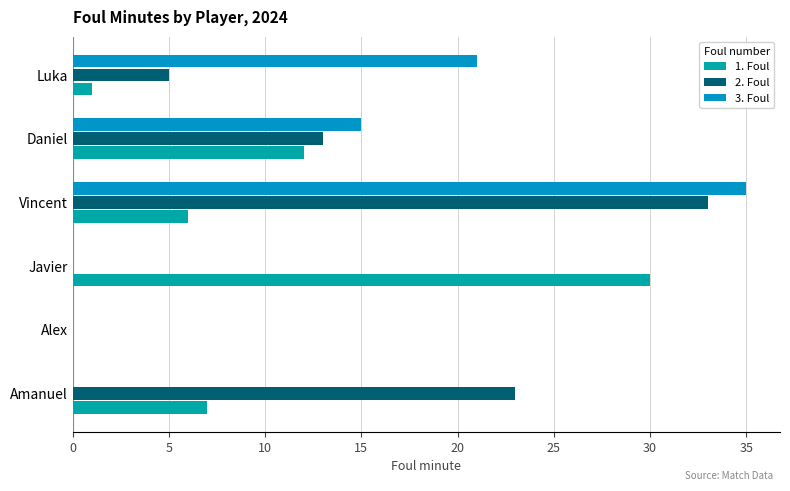

What are all the series names shown in the legend?

1. Foul, 2. Foul, 3. Foul